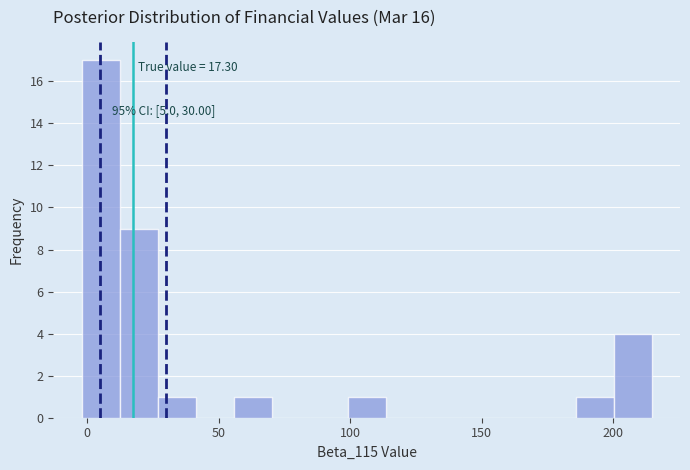

Around what value on the x-axis is the tallest bar? Give the approximate position of its centre, as read against the axis.

5